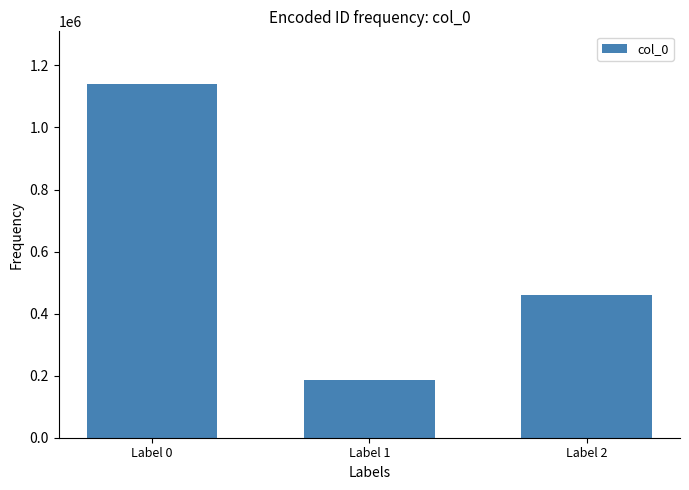

At which category does the chart reach its minimum across all series?

Label 1